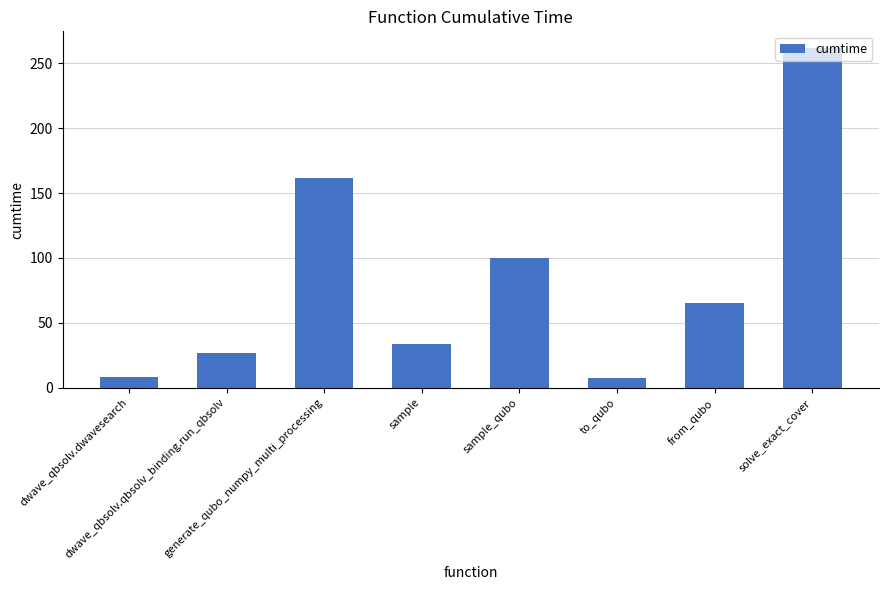

What is the maximum value shown in the chart?

261.4